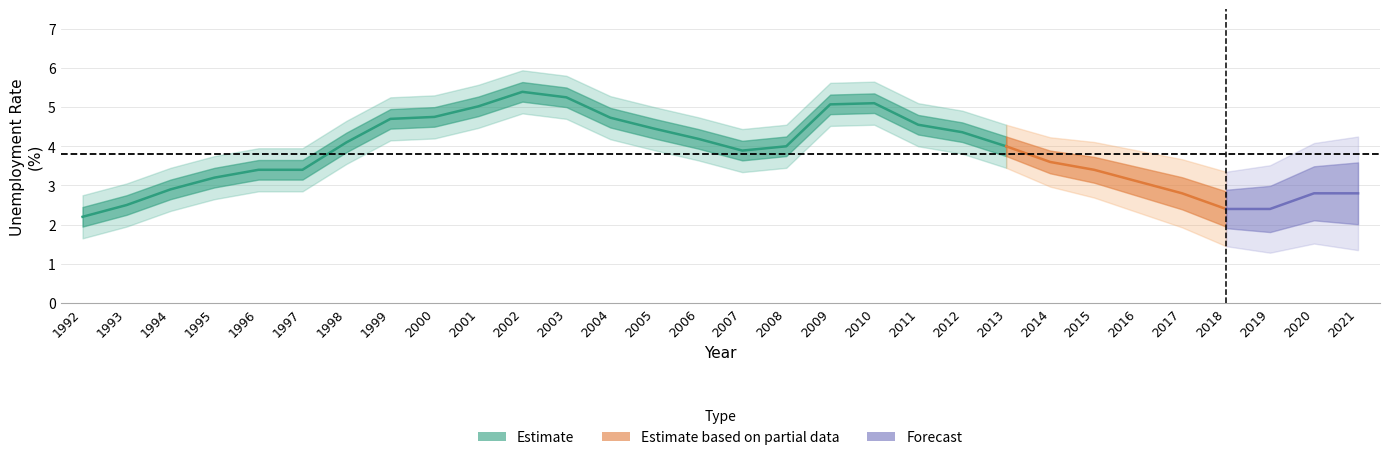

What is the value of the 15th point from the left?

4.2